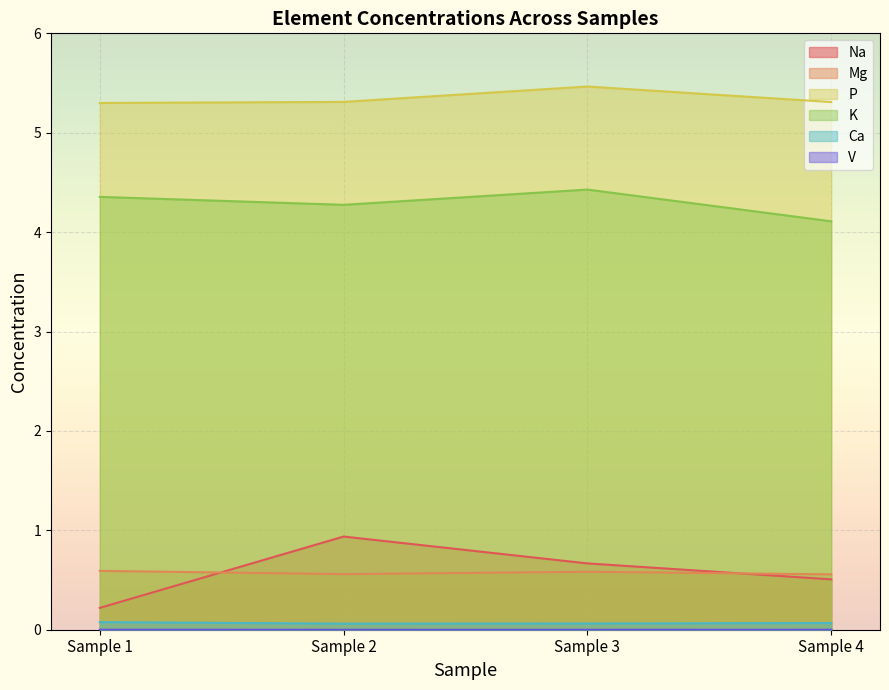

Reading left to right, what are all the values shown in this chart?

Na: 0.2	0.9	0.7	0.5
Mg: 0.6	0.6	0.6	0.6
P: 5.3	5.3	5.5	5.3
K: 4.4	4.3	4.4	4.1
Ca: 0.1	0.1	0.1	0.1
V: 0.0	0.0	0.0	0.0